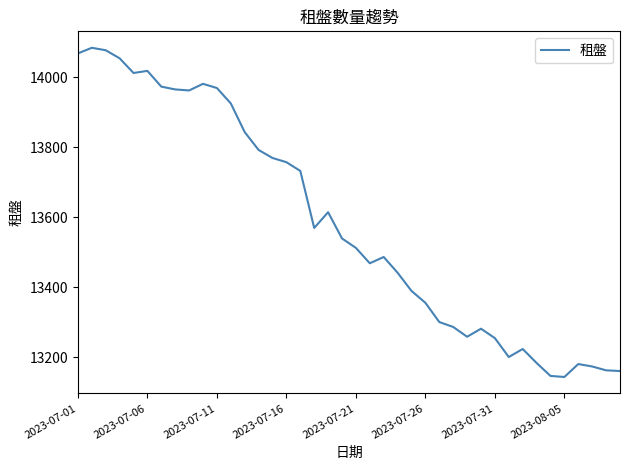

Does the chart display data point markers on the line(s)?

No